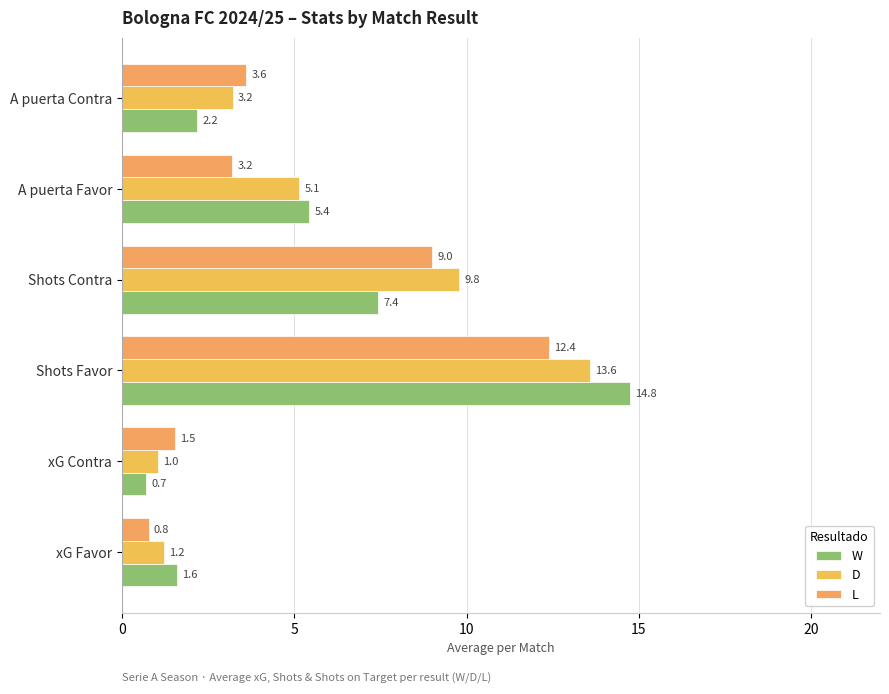

What is the highest value of the L series?

12.4